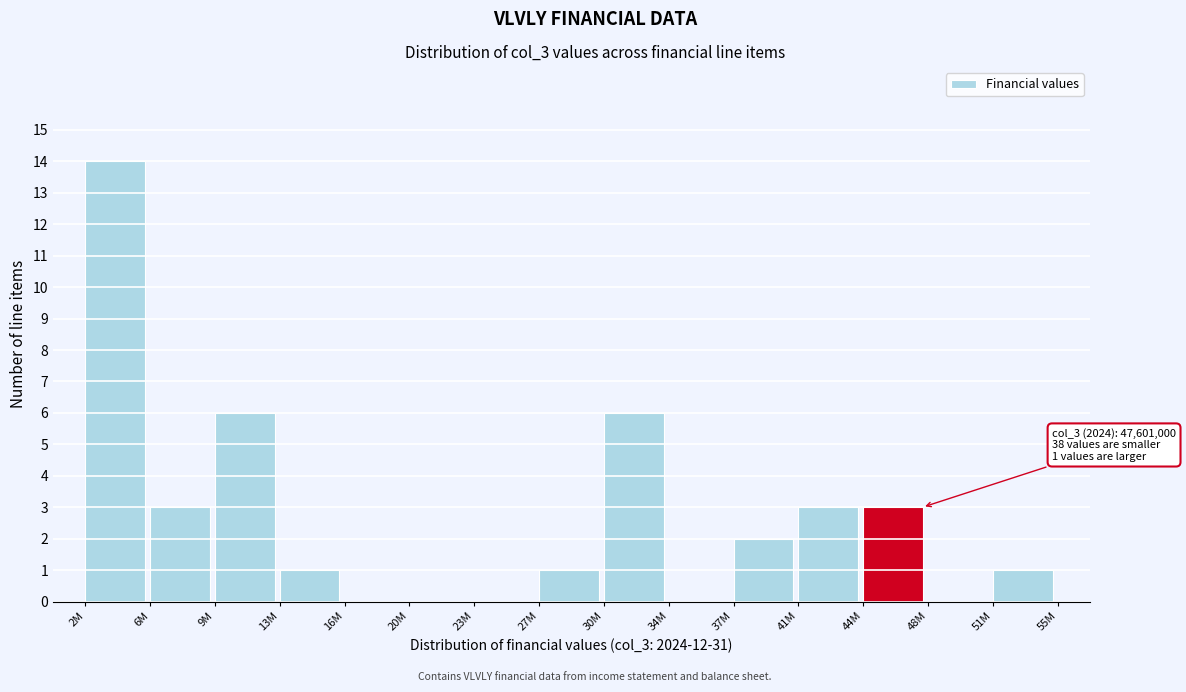

Reading left to right, list all the values displayed in this chart.

2M=14	6M=3	9M=6	13M=1	16M=0	20M=0	23M=0	27M=1	30M=6	34M=0	37M=2	41M=3	44M=3	48M=0	51M=1